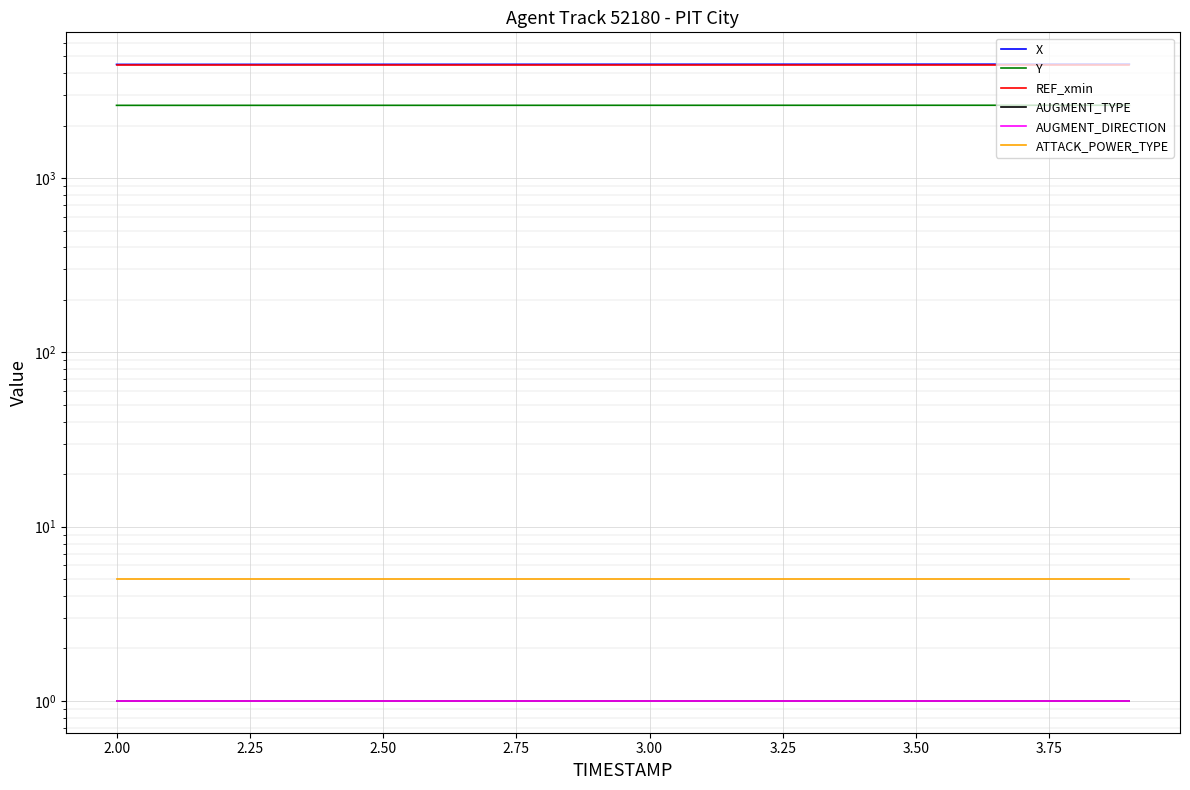

True or false: Y and X cross at least once.

False